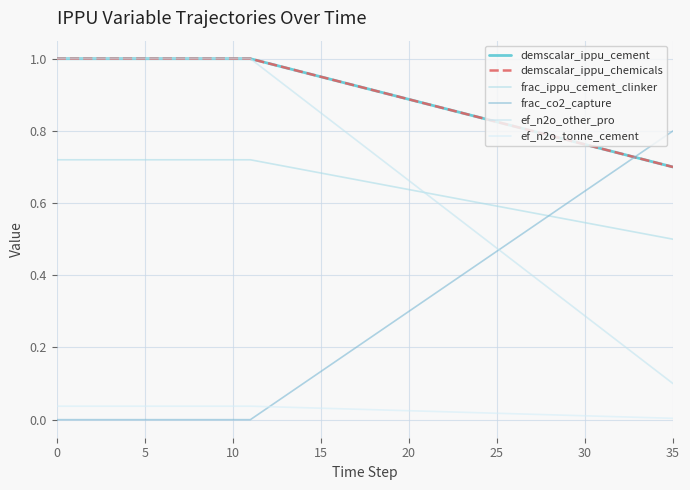

Is this an area chart (filled region under the line)?

No